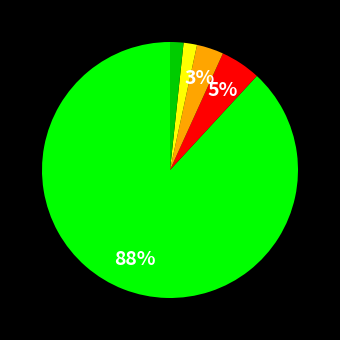

To the nearest percent, what is the difference between the largest and smallest slice percentages?

86%